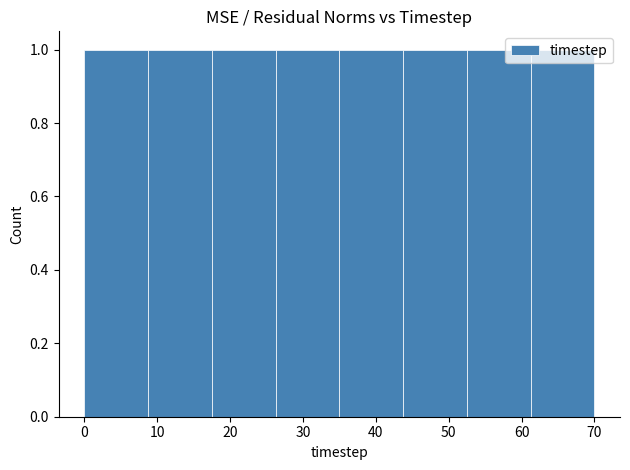

Reading left to right, list every bar in this chart as the range it spans on the x-axis followed by its height. Neither the bar edges nor the heights are printed on the chart, so give them approximately, as read against the axes.

0 to 9: 1
9 to 18: 1
18 to 26: 1
26 to 35: 1
35 to 44: 1
44 to 53: 1
53 to 61: 1
61 to 70: 1